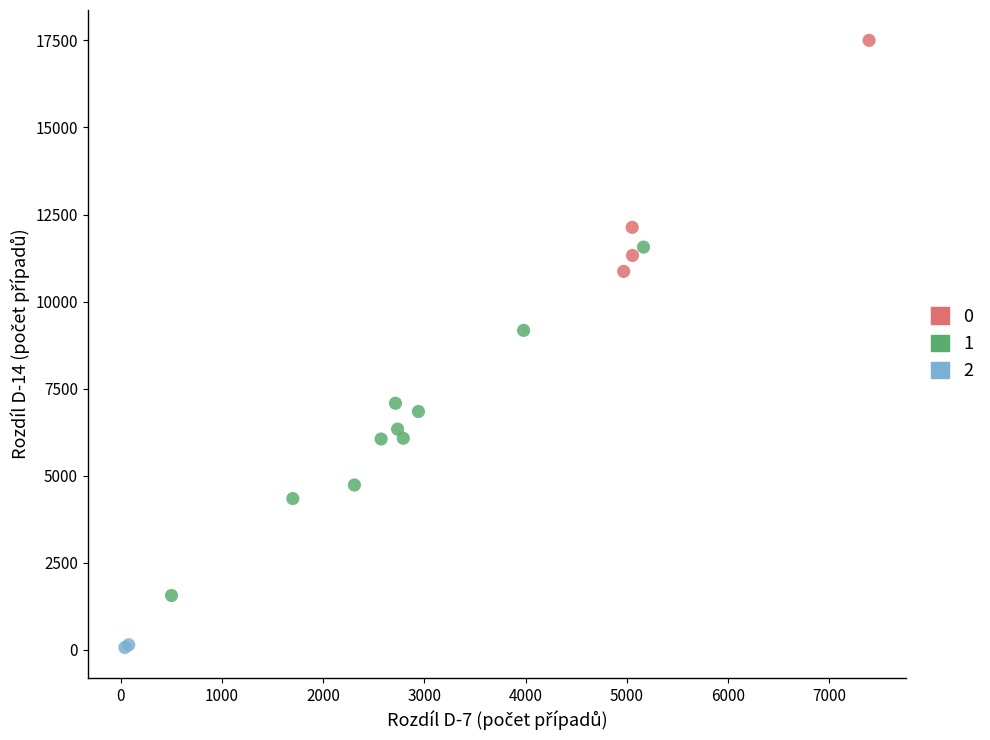

Which series has the largest Y range (max minus min)?

1